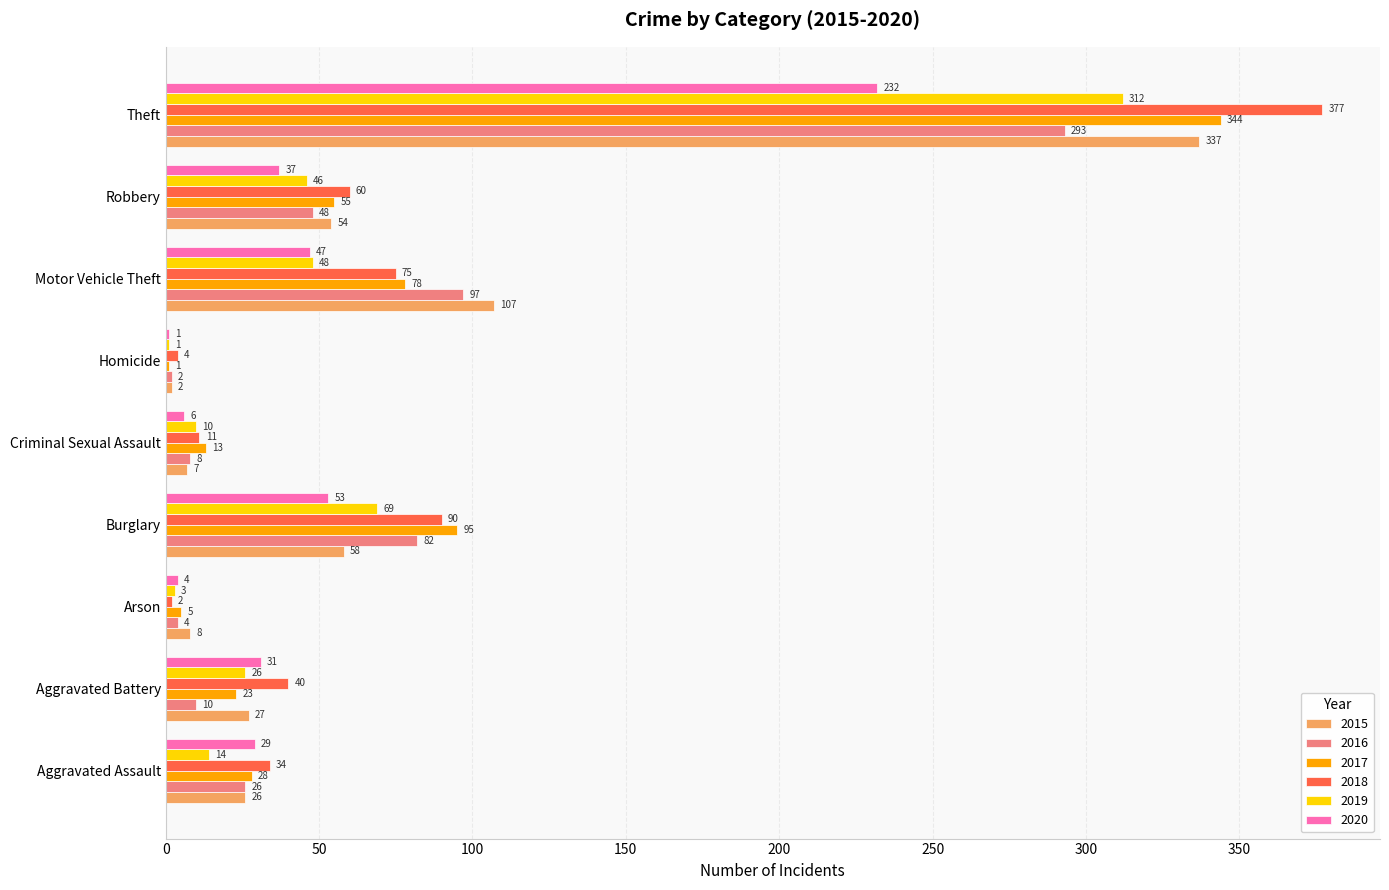

Between Burglary and Homicide, which series saw the biggest shift?

2017